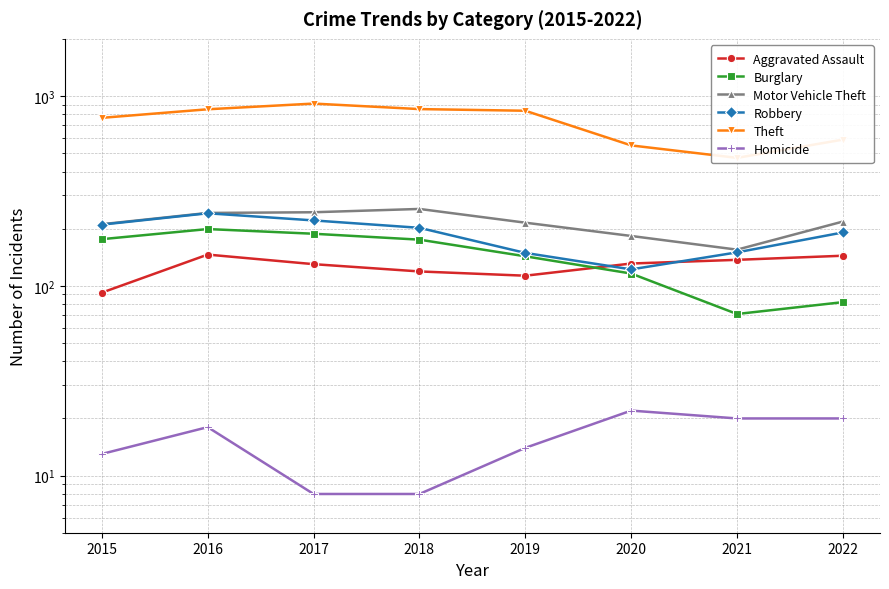

What is the highest value of the Robbery series?

241